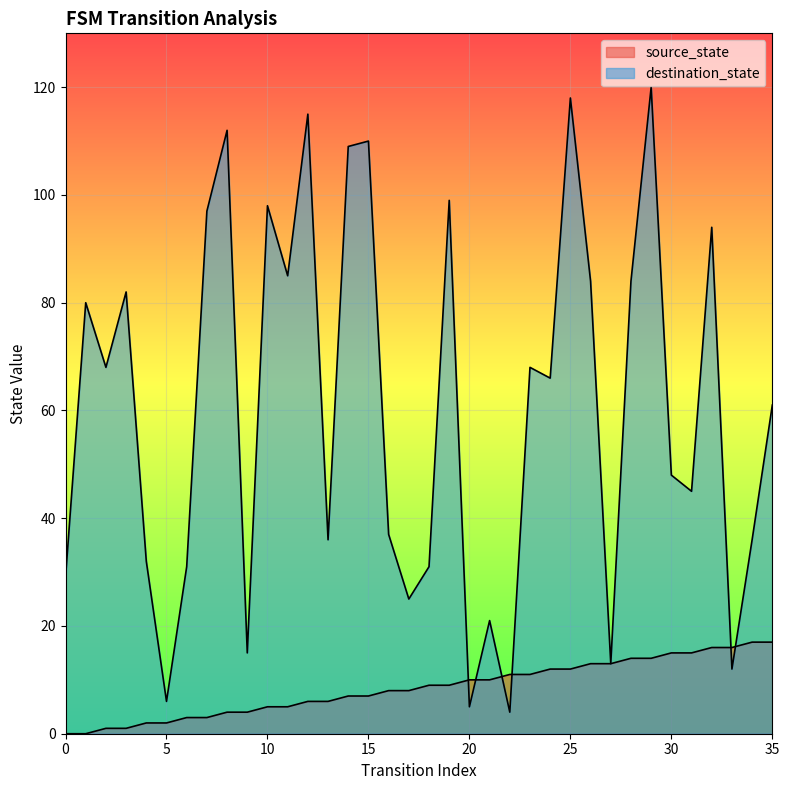

What are all the series names shown in the legend?

source_state, destination_state